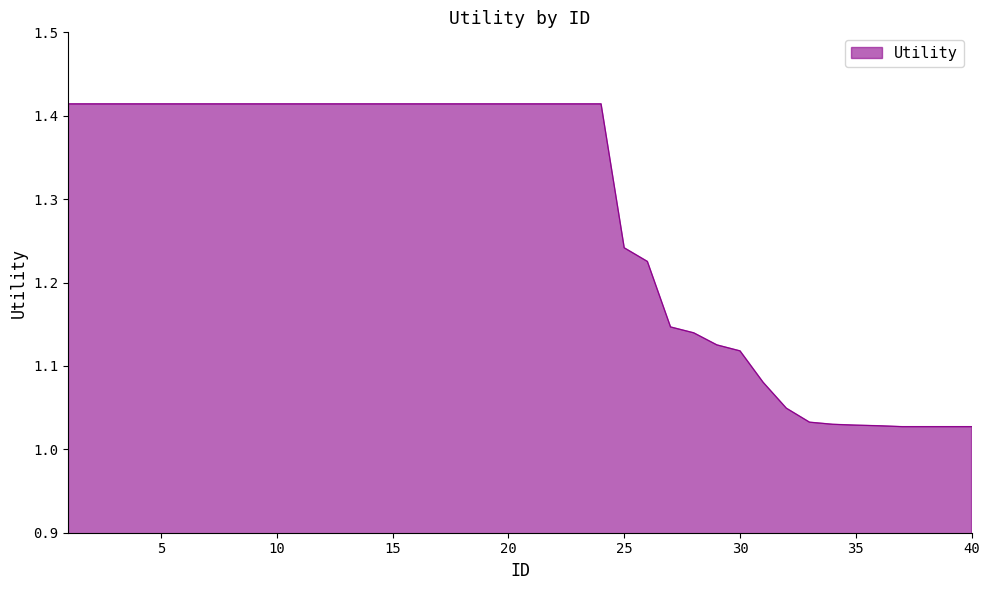

What is the difference between the maximum and minimum values?

0.4